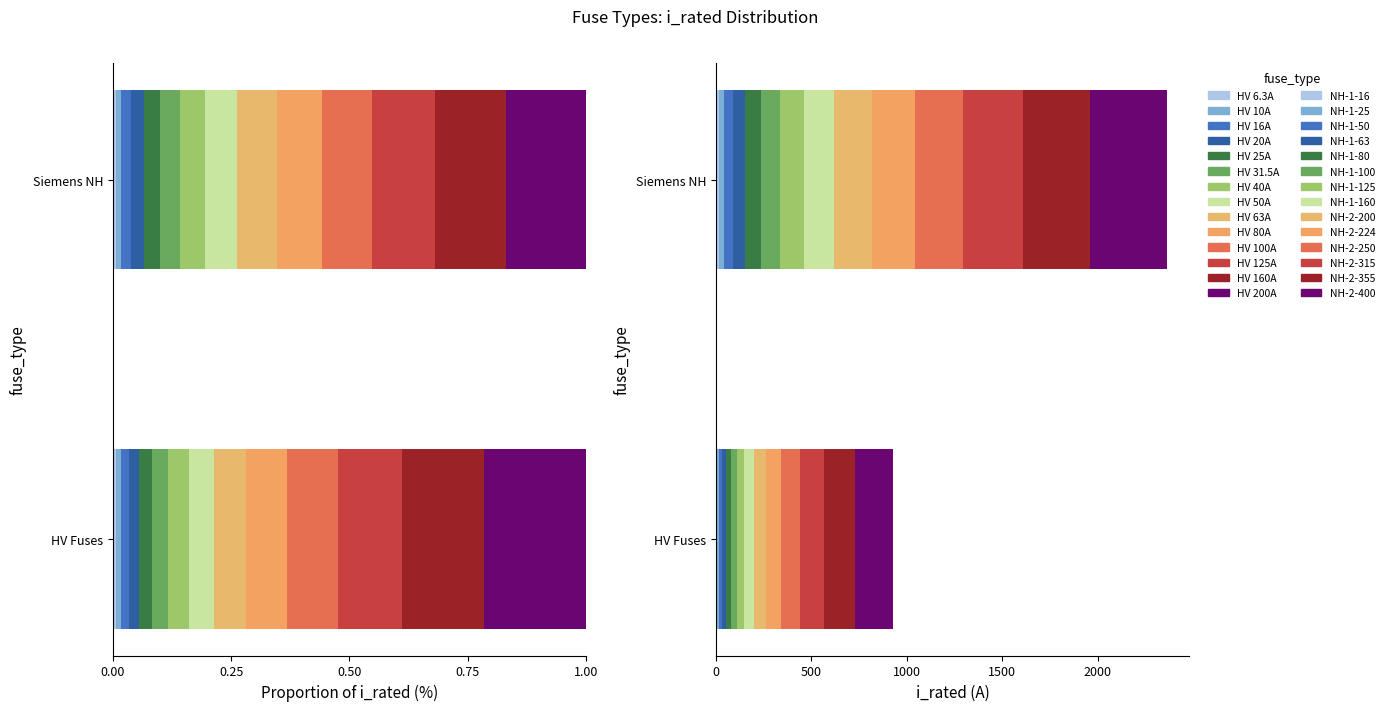

What is the sum of the i_rated_hv values at 6 and 10?

140.0